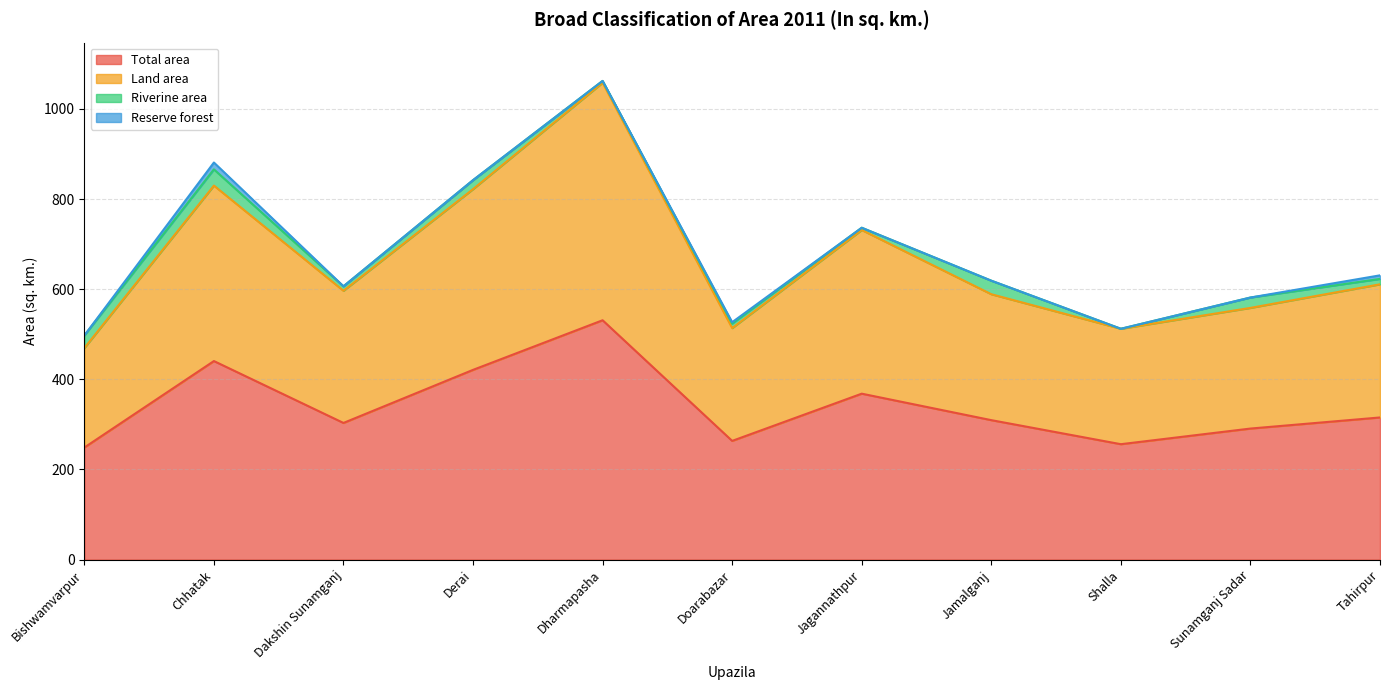

What is the greatest value displayed?

1058.0